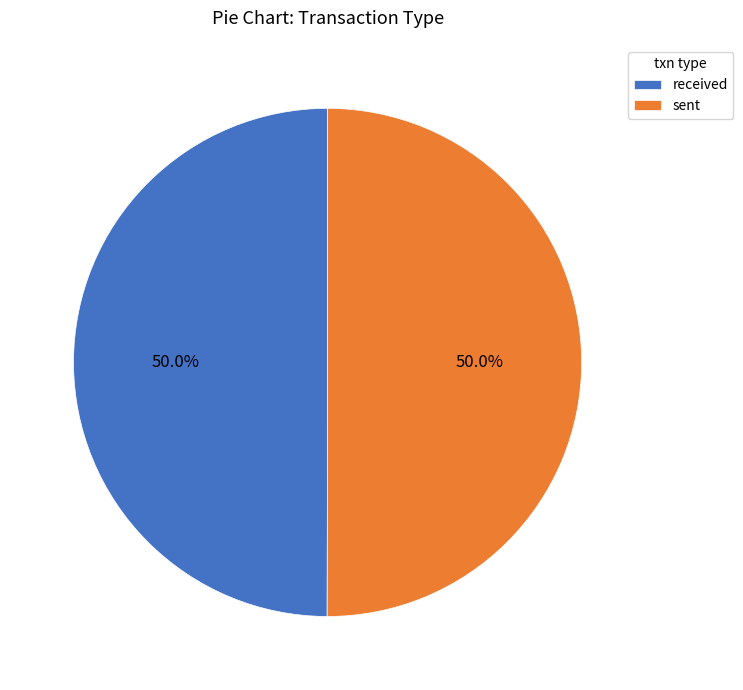

To the nearest percent, what portion does received represent?

50%